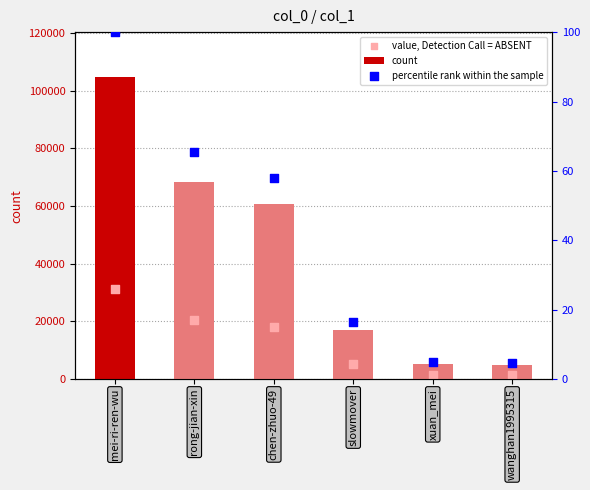

Which series contains the lowest Y value?

percentile rank within the sample